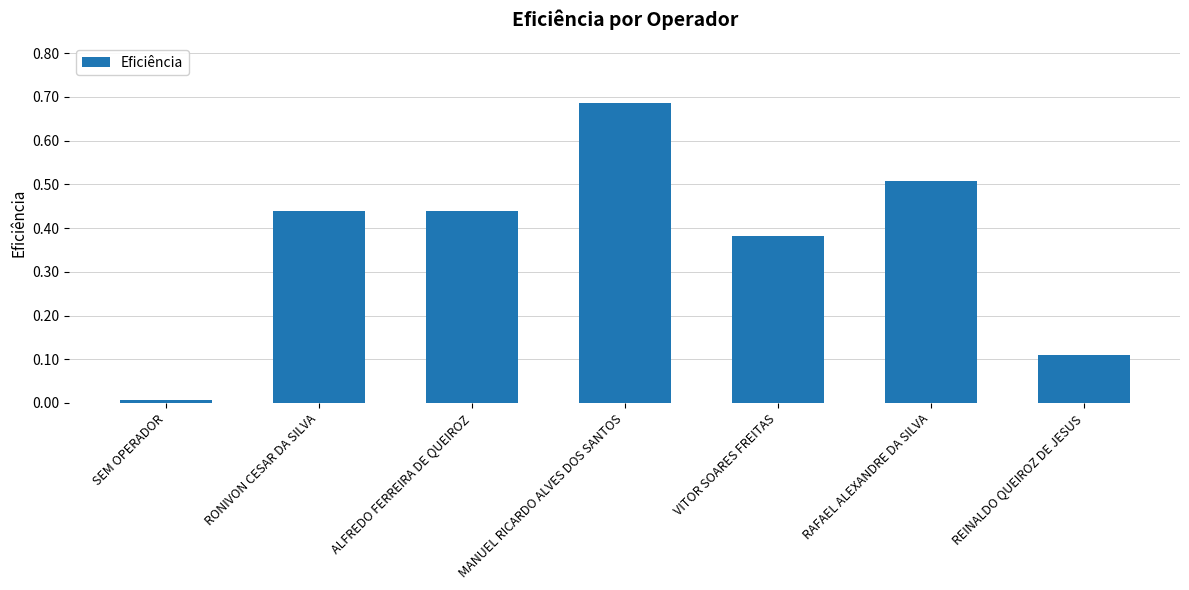

What is the label of the 2nd bar from the right?

RAFAEL ALEXANDRE DA SILVA